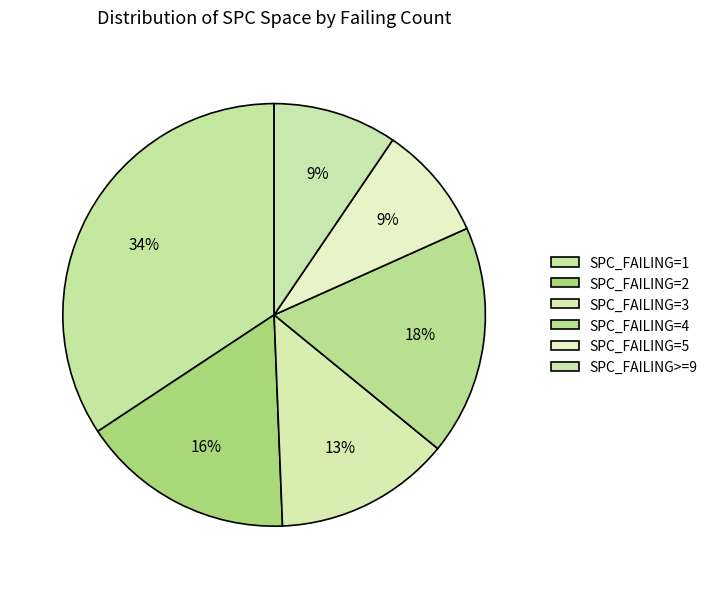

How many segments does this pie chart have?

6